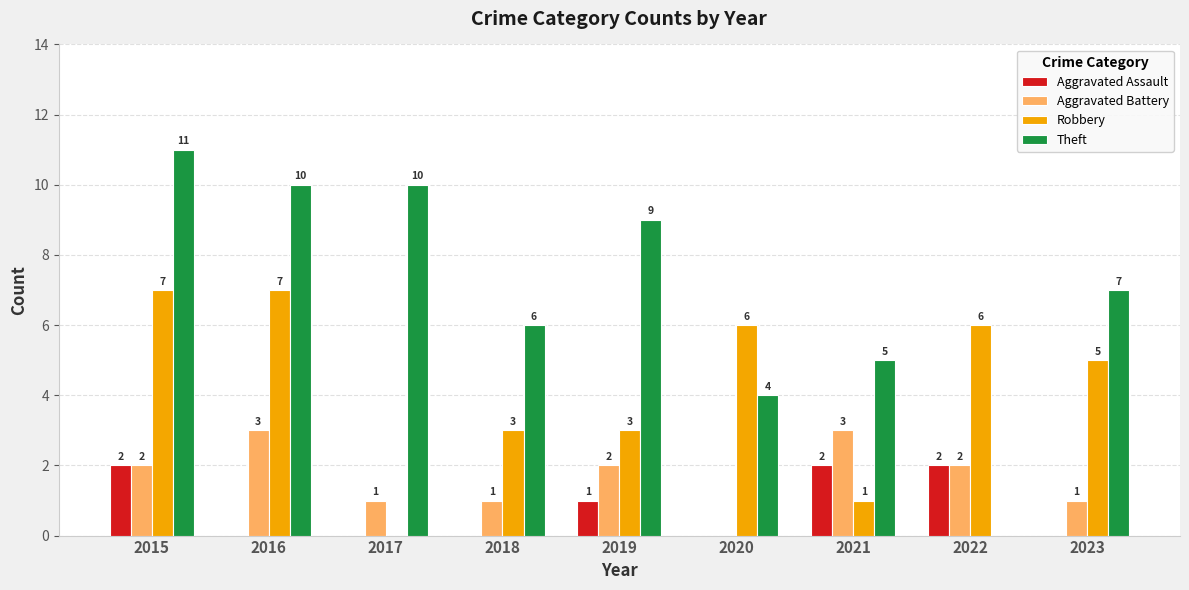

Is the value of Theft at 2016 greater than the value of Robbery at 2021?

Yes